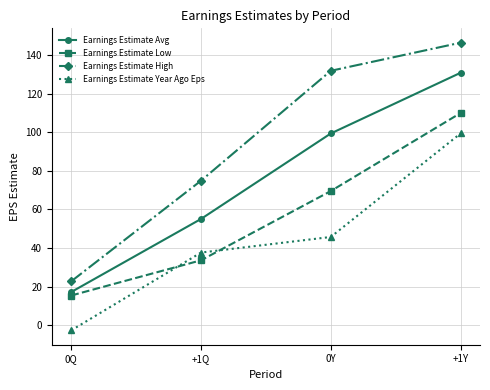

The value of Earnings Estimate Low at +1Q is 15.2. True or false?

False